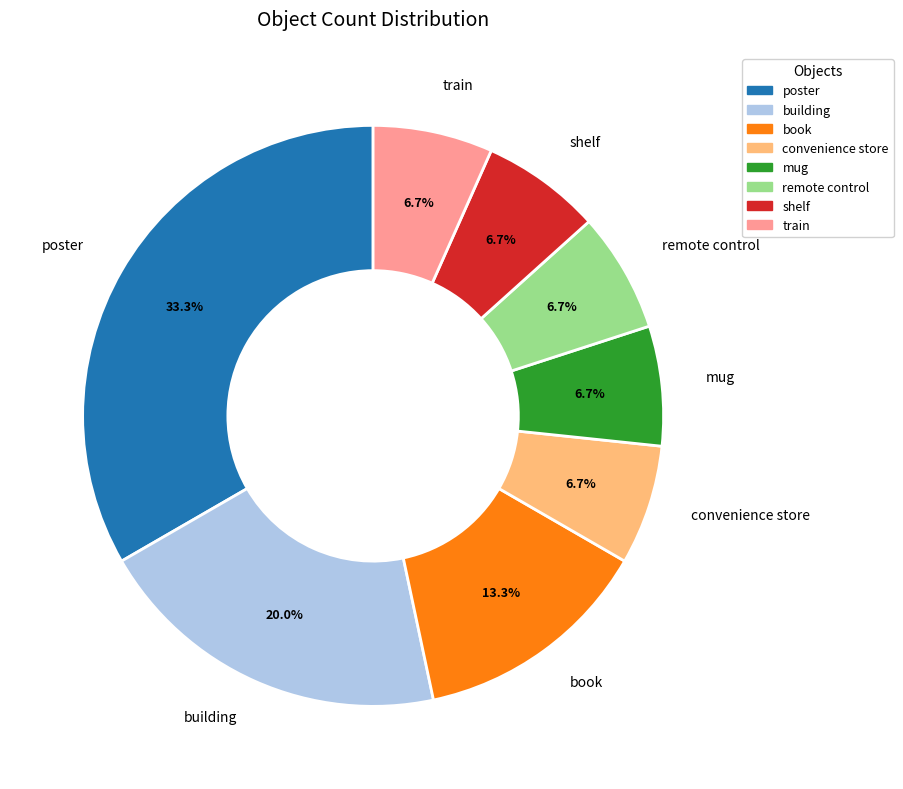

To the nearest percent, what is the combined percentage of convenience store and mug?

13%